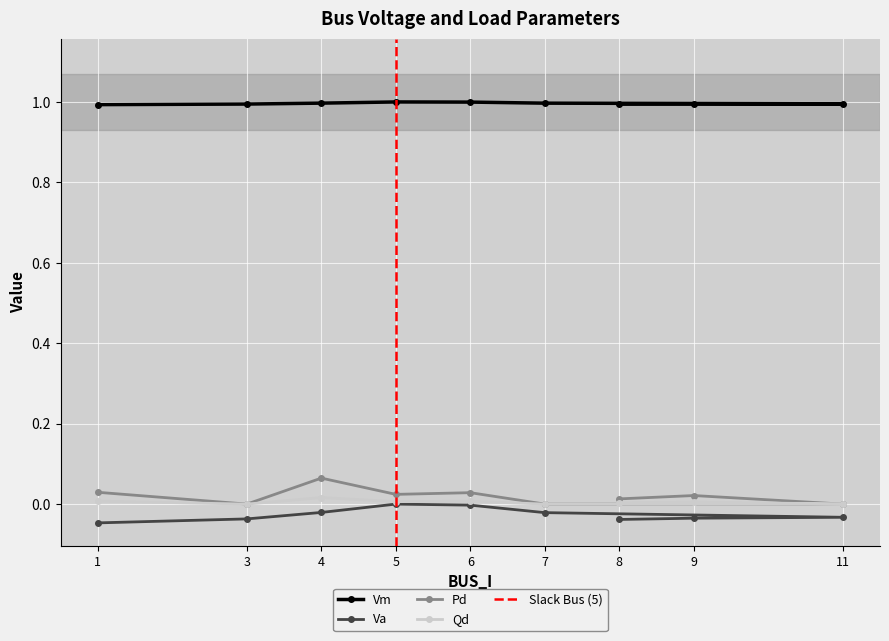

Which series has the widest spread of values?

Pd